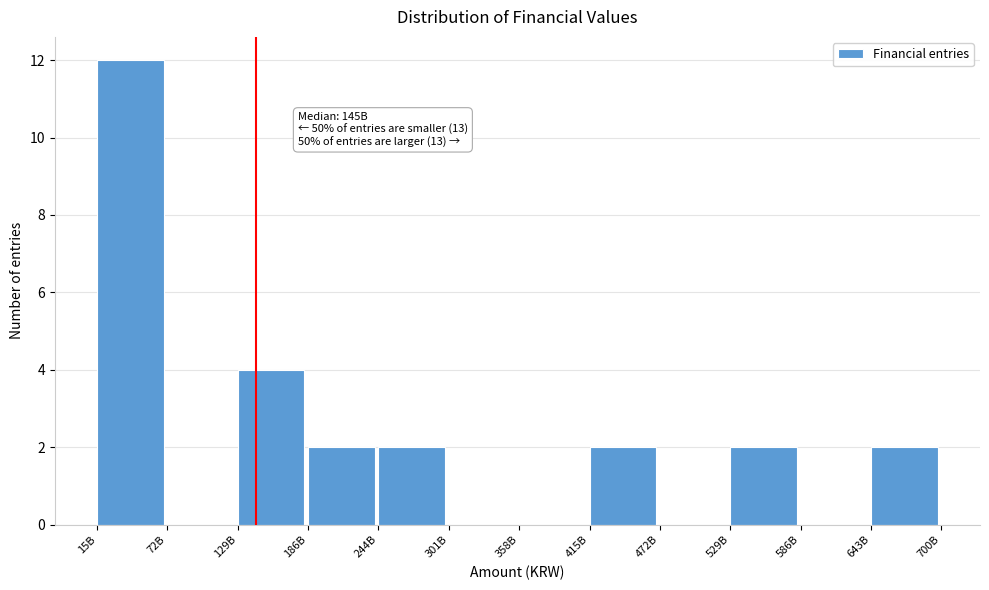

Reading left to right, what are all the values shown in this chart?

15B=12	72B=0	129B=4	186B=2	244B=2	301B=0	358B=0	415B=2	472B=0	529B=2	586B=0	643B=2